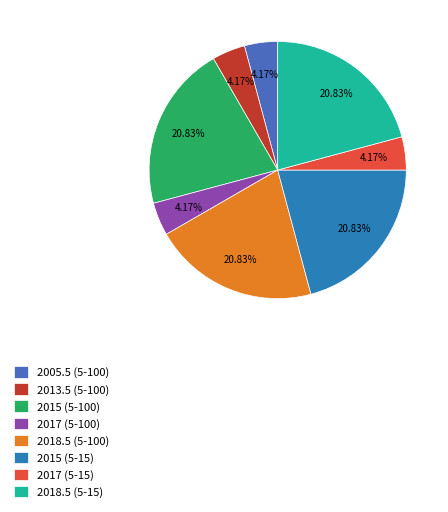

Is the sum of 2015 (5-15) and 2018.5 (5-100) greater than half?

No